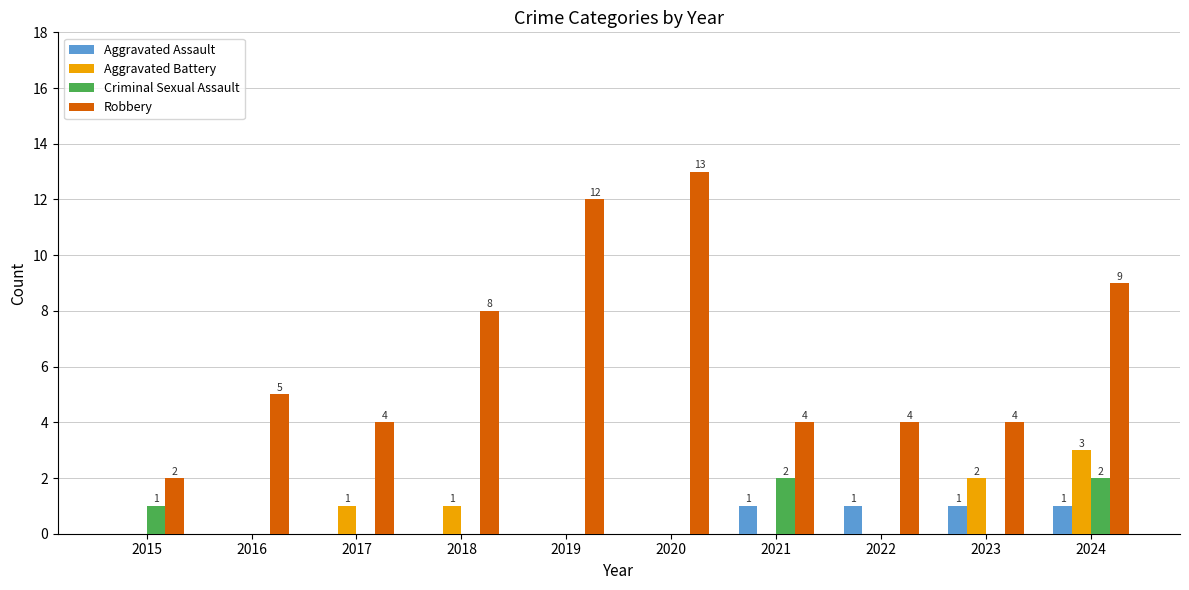

How many groups of bars are there?

10